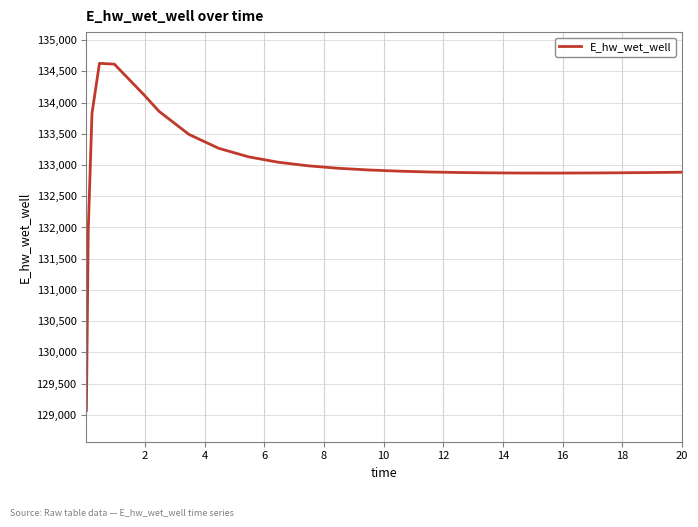

What is the smallest value displayed?

129070.2